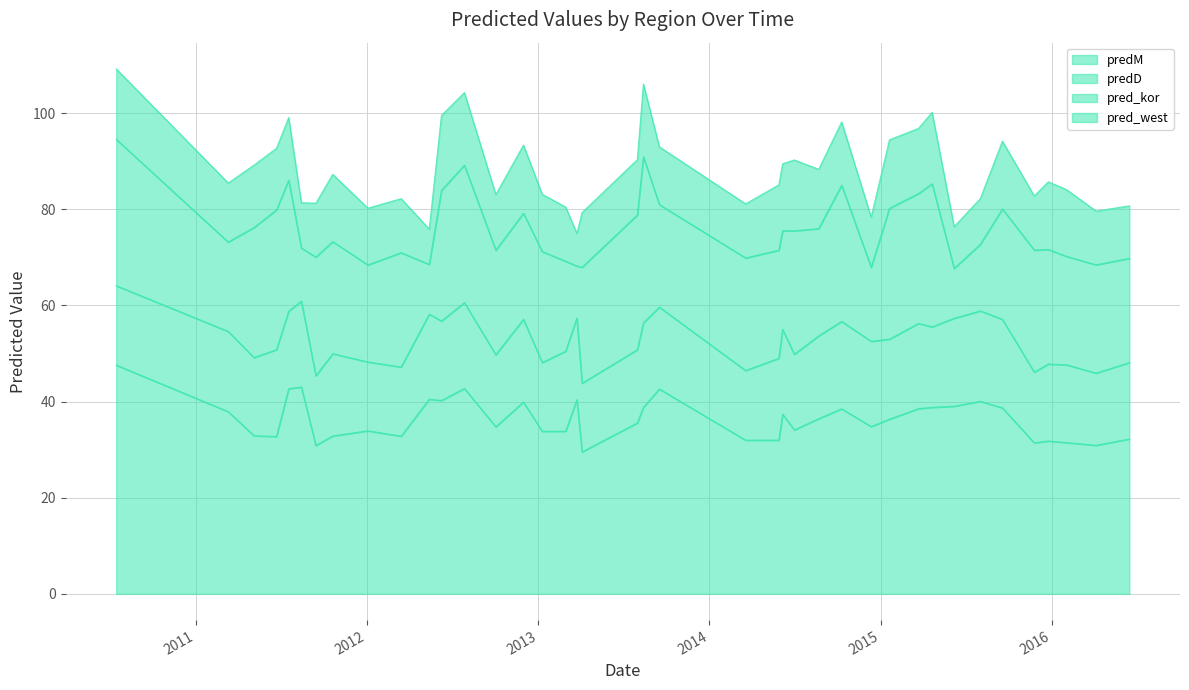

Where is the first local minimum for predD?

2011-05-05